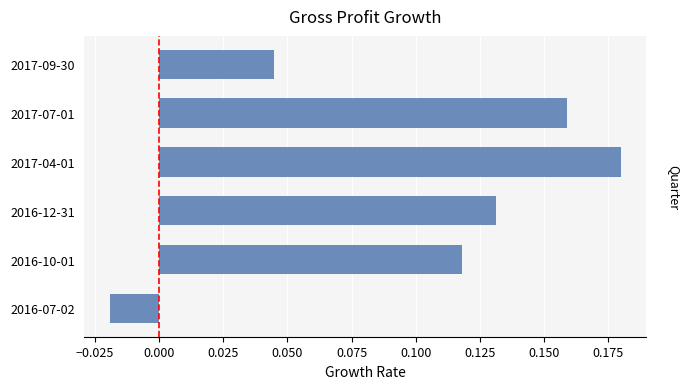

What is the change in value from 2017-09-30 to 2017-07-01?

+0.1